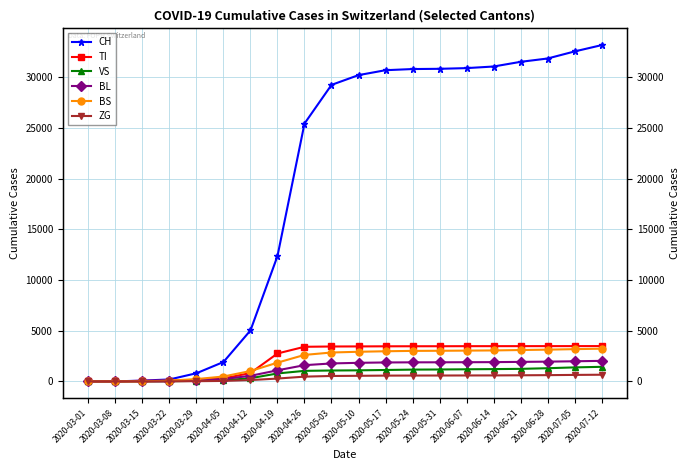

Reading left to right, what are all the values shown in this chart?

CH: 2020-03-01=0	2020-03-08=3	2020-03-15=79	2020-03-22=192	2020-03-29=806	2020-04-05=1916	2020-04-12=5033	2020-04-19=12372	2020-04-26=25448	2020-05-03=29264	2020-05-10=30228	2020-05-17=30714	2020-05-24=30828	2020-05-31=30851	2020-06-07=30920	2020-06-14=31078	2020-06-21=31539	2020-06-28=31868	2020-07-05=32565	2020-07-12=33187
TI: 2020-03-01=0	2020-03-08=0	2020-03-15=61	2020-03-22=70	2020-03-29=155	2020-04-05=291	2020-04-12=828	2020-04-19=2756	2020-04-26=3417	2020-05-03=3445	2020-05-10=3453	2020-05-17=3464	2020-05-24=3469	2020-05-31=3471	2020-06-07=3477	2020-06-14=3479	2020-06-21=3480	2020-06-28=3482	2020-07-05=3484	2020-07-12=3486
VS: 2020-03-01=0	2020-03-08=2	2020-03-15=6	2020-03-22=19	2020-03-29=54	2020-04-05=107	2020-04-12=314	2020-04-19=784	2020-04-26=1042	2020-05-03=1076	2020-05-10=1093	2020-05-17=1127	2020-05-24=1164	2020-05-31=1176	2020-06-07=1196	2020-06-14=1214	2020-06-21=1238	2020-06-28=1302	2020-07-05=1383	2020-07-12=1439
BL: 2020-03-01=0	2020-03-08=0	2020-03-15=5	2020-03-22=21	2020-03-29=115	2020-04-05=230	2020-04-12=551	2020-04-19=1096	2020-04-26=1601	2020-05-03=1773	2020-05-10=1834	2020-05-17=1870	2020-05-24=1882	2020-05-31=1886	2020-06-07=1894	2020-06-14=1902	2020-06-21=1926	2020-06-28=1950	2020-07-05=1987	2020-07-12=2028
BS: 2020-03-01=0	2020-03-08=0	2020-03-15=0	2020-03-22=73	2020-03-29=228	2020-04-05=484	2020-04-12=1025	2020-04-19=1851	2020-04-26=2615	2020-05-03=2852	2020-05-10=2925	2020-05-17=2975	2020-05-24=3012	2020-05-31=3023	2020-06-07=3039	2020-06-14=3057	2020-06-21=3097	2020-06-28=3135	2020-07-05=3184	2020-07-12=3228
ZG: 2020-03-01=0	2020-03-08=0	2020-03-15=0	2020-03-22=5	2020-03-29=21	2020-04-05=47	2020-04-12=131	2020-04-19=281	2020-04-26=471	2020-05-03=536	2020-05-10=552	2020-05-17=572	2020-05-24=578	2020-05-31=581	2020-06-07=587	2020-06-14=591	2020-06-21=604	2020-06-28=618	2020-07-05=641	2020-07-12=659